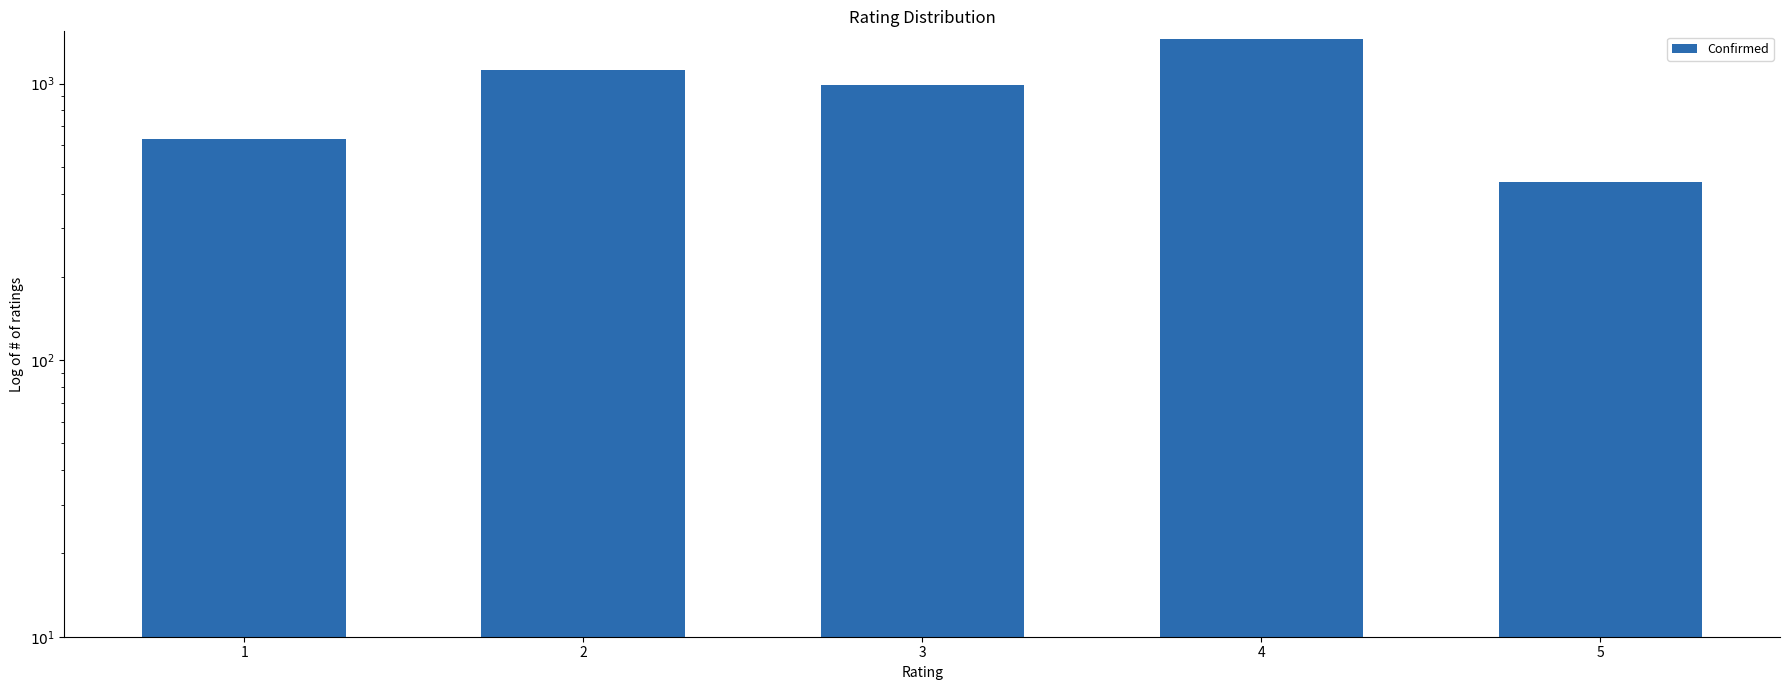

Reading right to left, transcribe all the data shown in this chart.

441	1456	987	1124	632